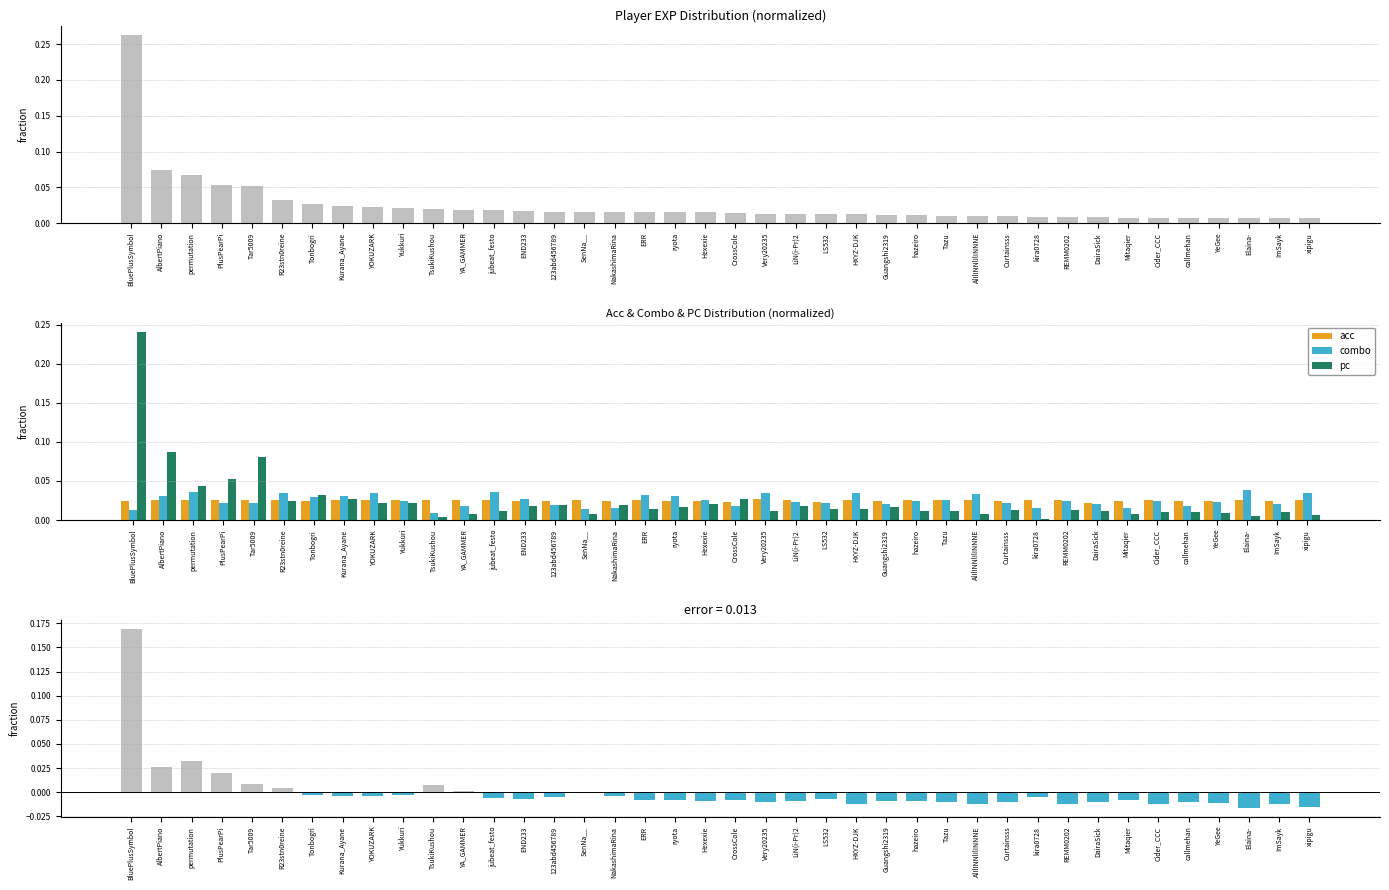

Which has a higher value, xipigu or Yukkuri?

Yukkuri